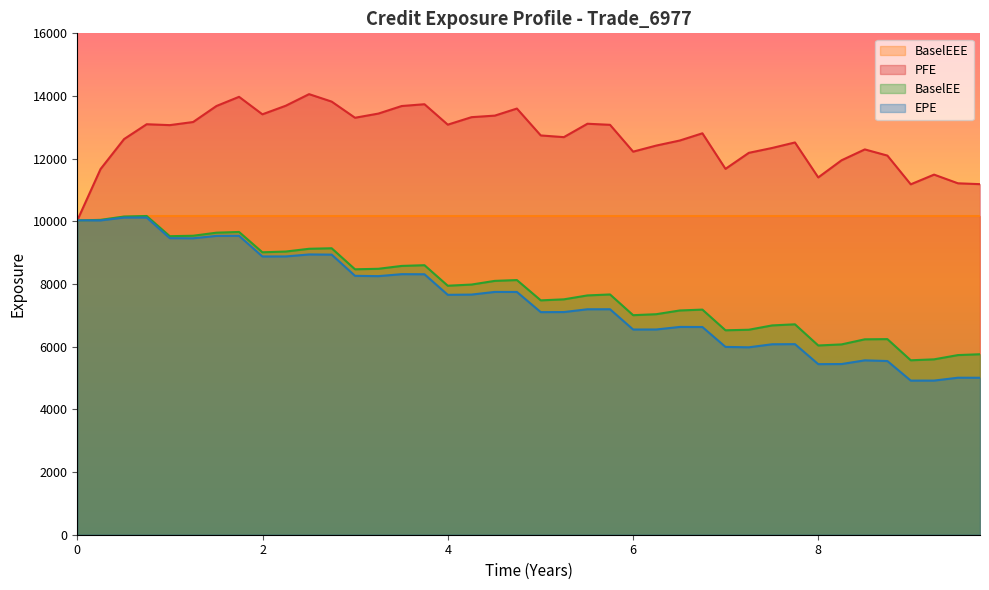

Which series has the widest spread of values?

EPE